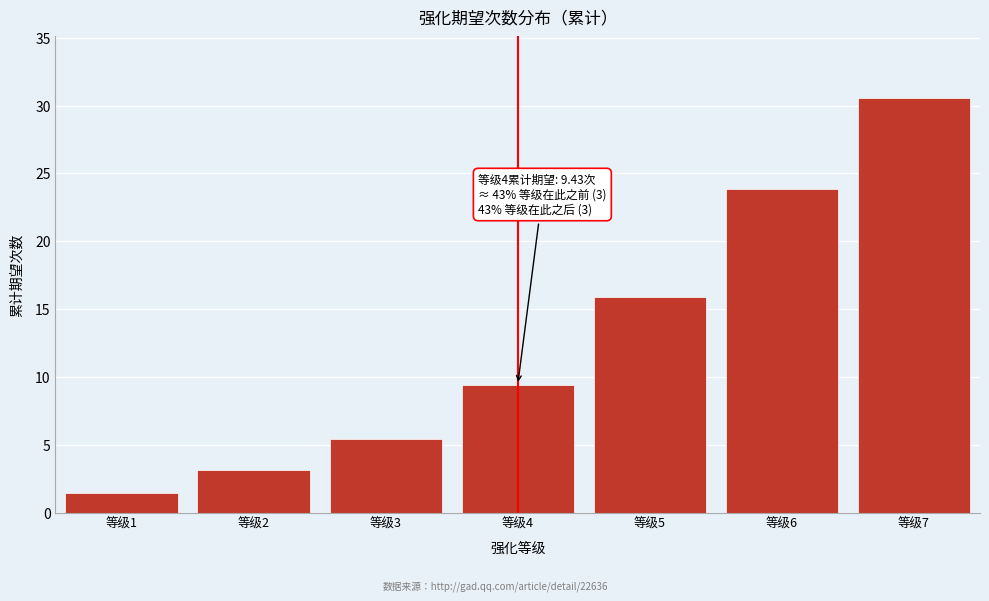

Reading left to right, list all the values displayed in this chart.

1.4	3.1	5.4	9.4	15.9	23.9	30.5